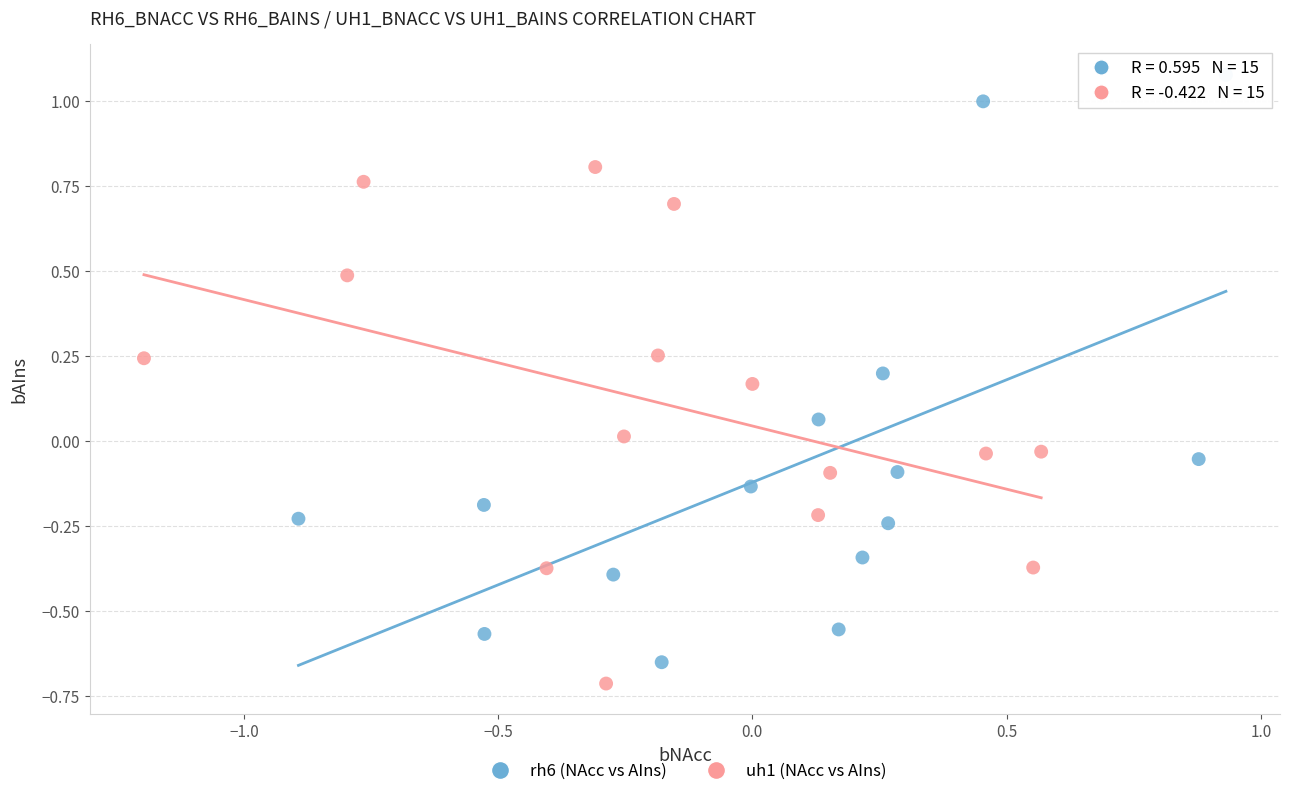

What are all the series names shown in the legend?

rh6 (NAcc vs AIns), uh1 (NAcc vs AIns)